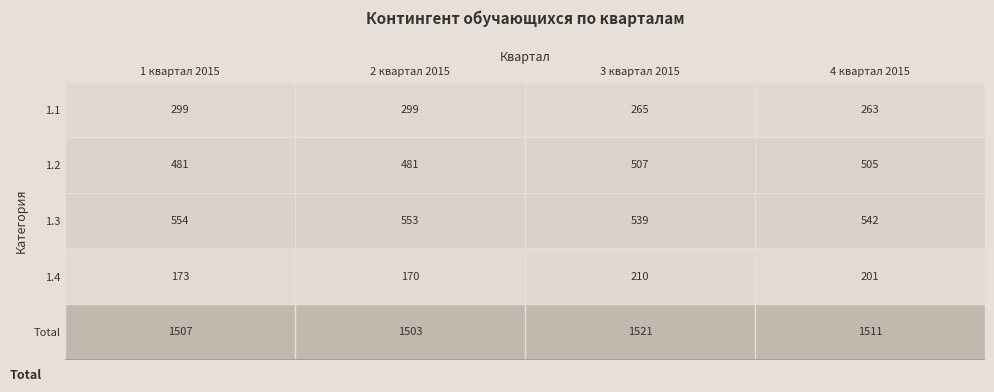

What is the total value across all series at 4 квартал 2015?

3022